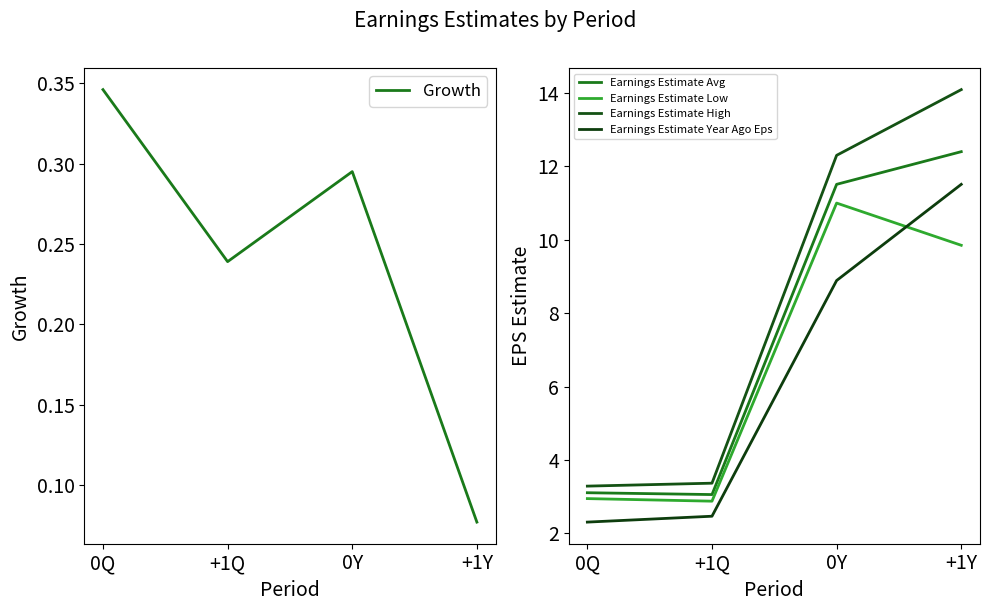

Is the value of Growth at +1Q greater than the value of Earnings Estimate Low at 0Q?

No